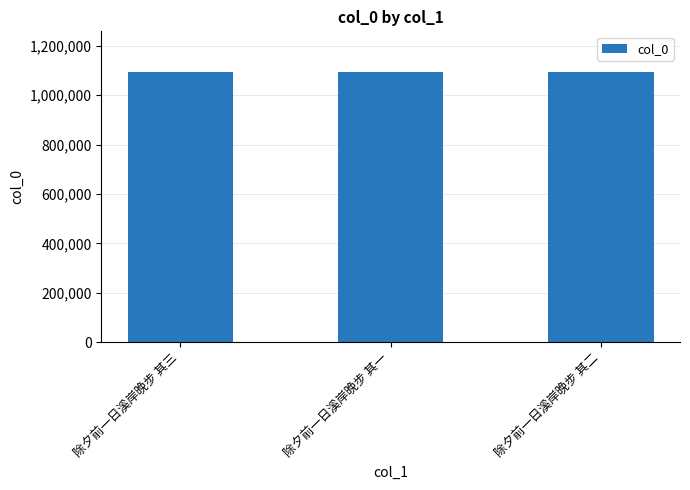

The value at 除夕前一日溪岸晚步 其一 is 1783382. True or false?

False